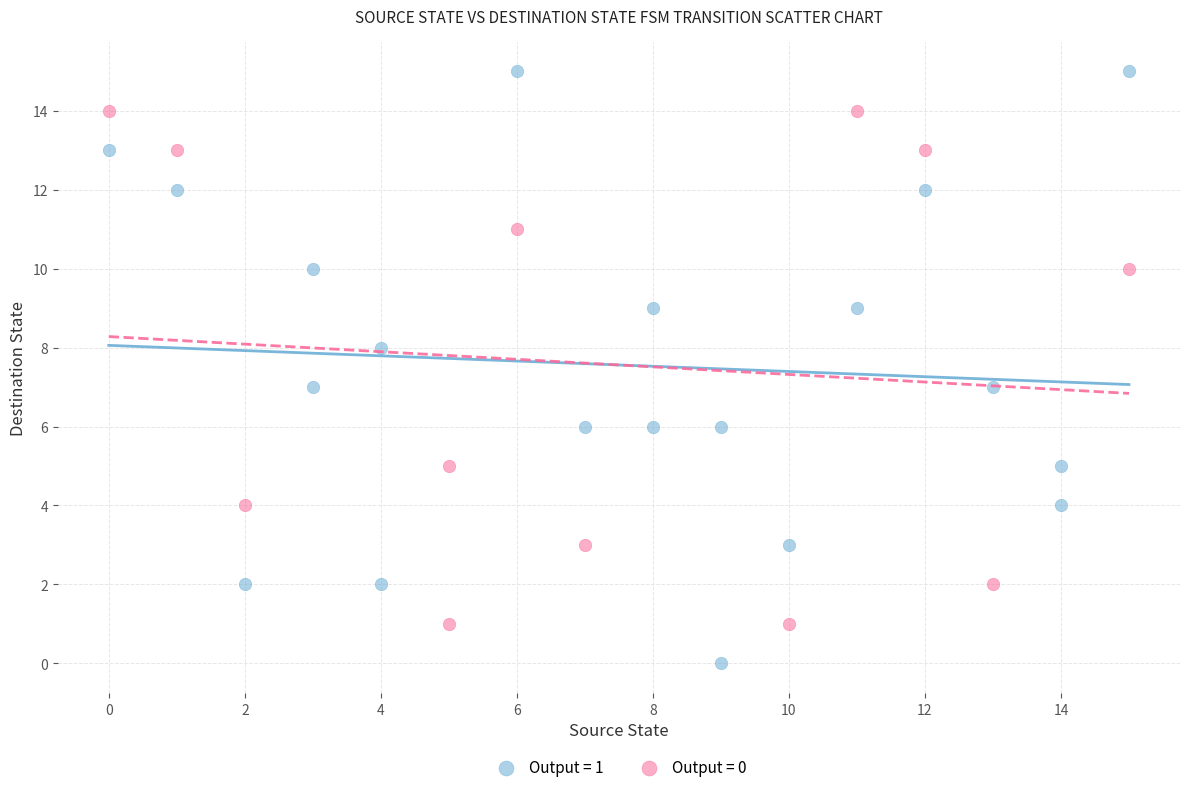

Which series contains the lowest Y value?

Output = 1